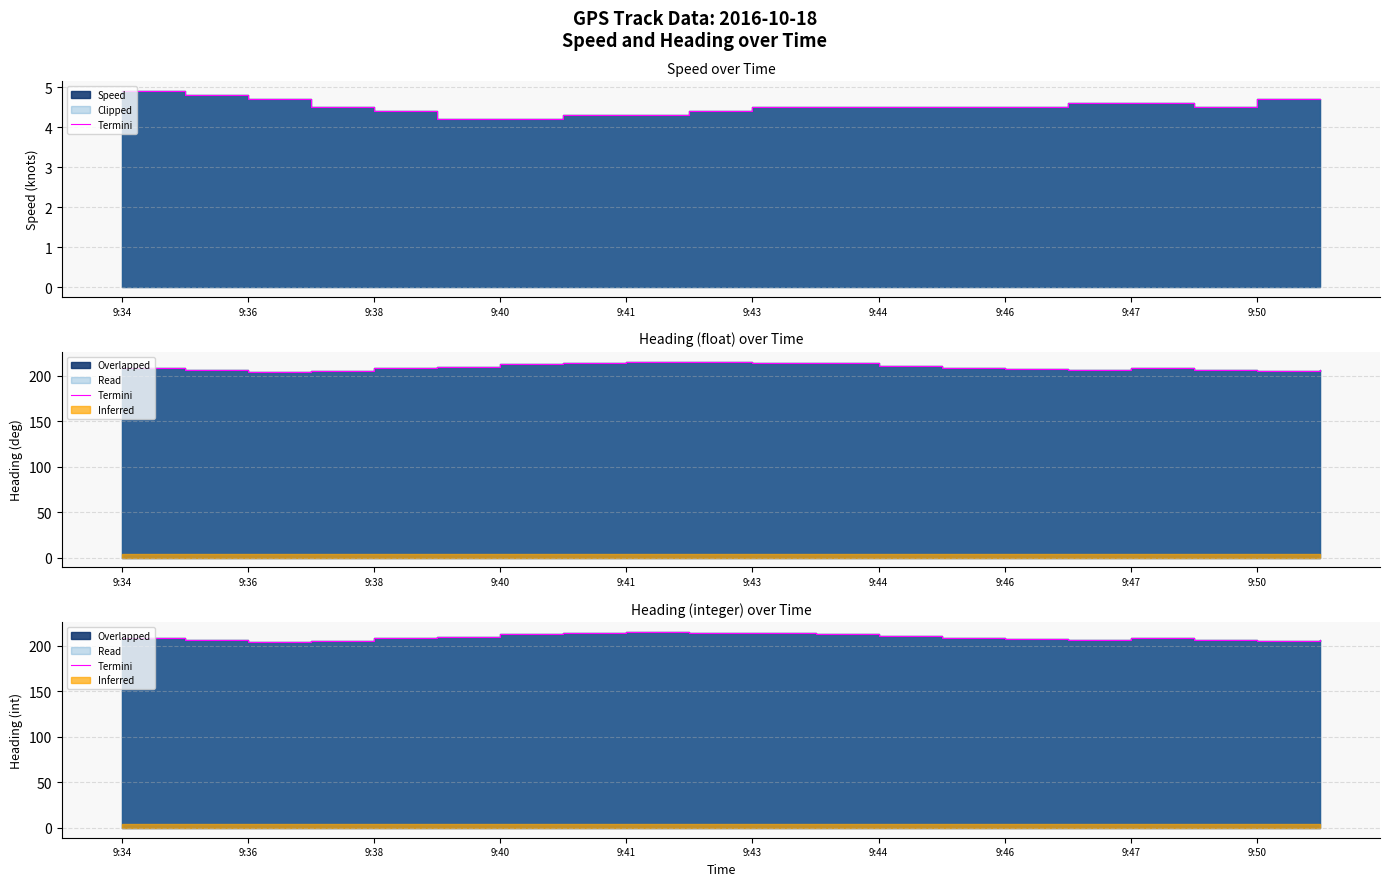

What position from the right is 15?

5